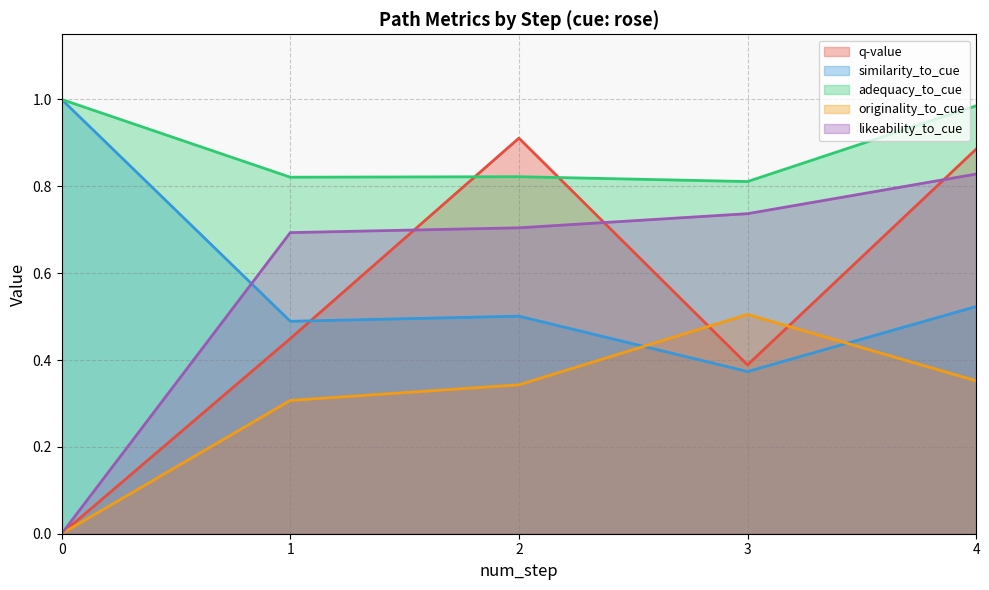

Between 4 and 3, which is larger?

4